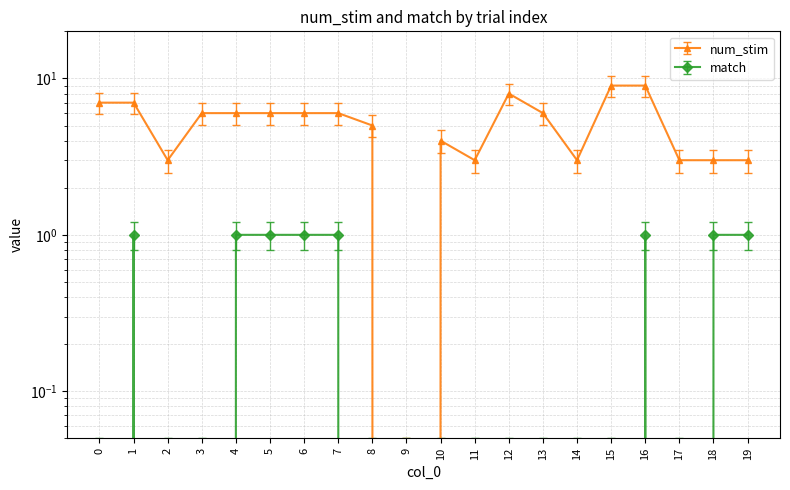

True or false: match has more than 1 interior local peaks.

True